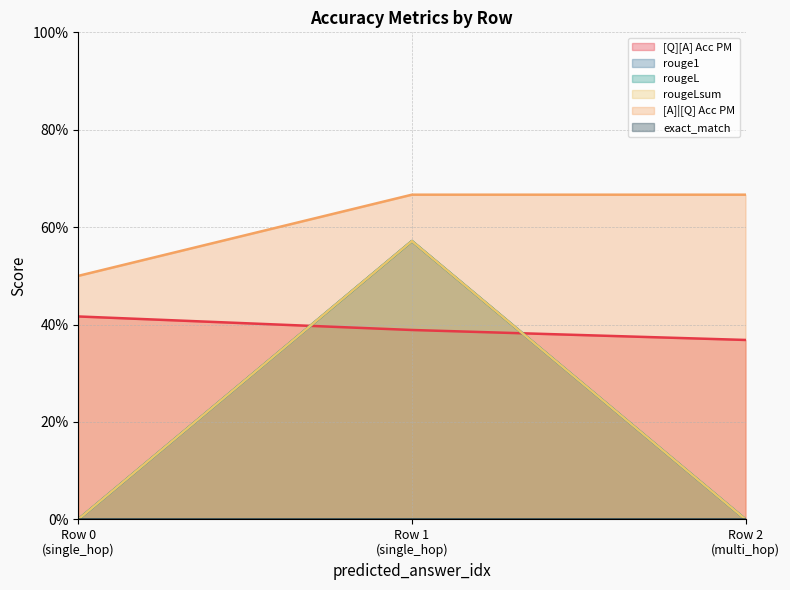

Reading left to right, list all the values displayed in this chart.

[Q][A] Acc PM: 0.4	0.4	0.4
rouge1: 0.0	0.6	0.0
rougeL: 0.0	0.6	0.0
rougeLsum: 0.0	0.6	0.0
[A]|[Q] Acc PM: 0.5	0.7	0.7